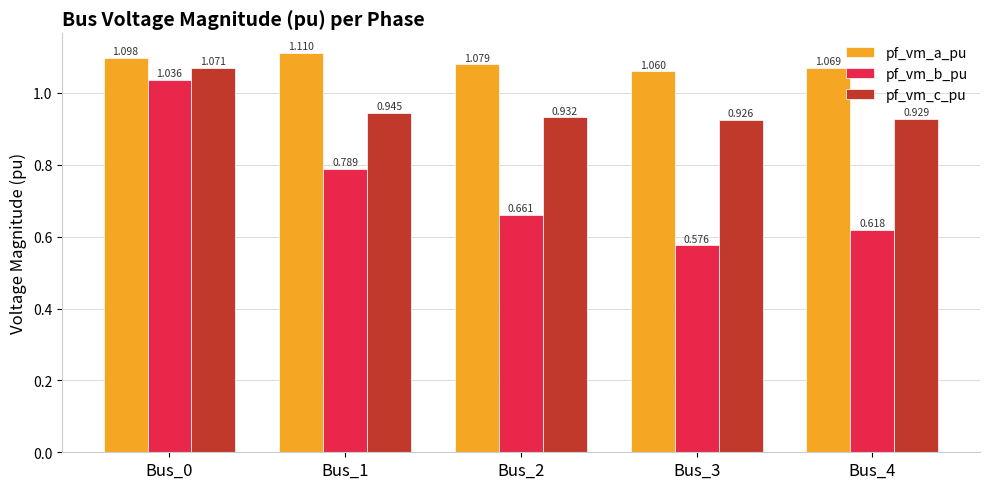

Rank the series by their maximum value, from lowest to highest.

pf_vm_b_pu, pf_vm_c_pu, pf_vm_a_pu